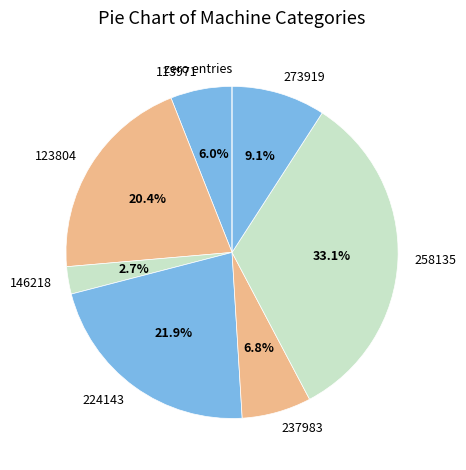

To the nearest percent, what is the difference between the largest and smallest slice percentages?

33%